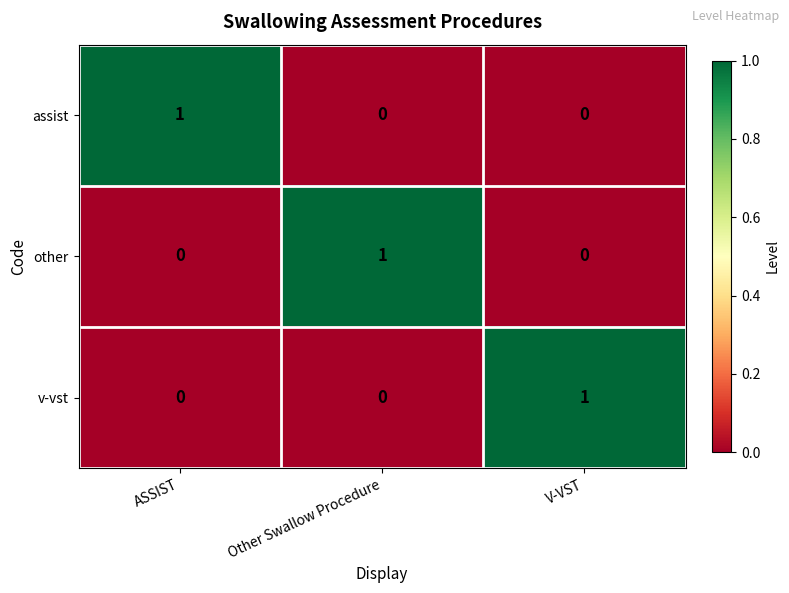

The value of v-vst at ASSIST is 0. True or false?

True